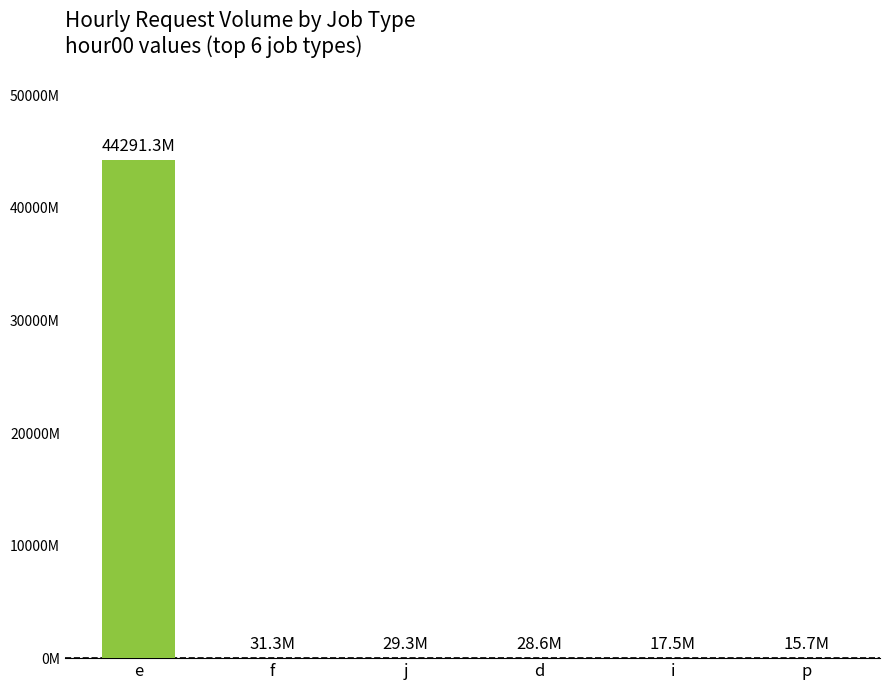

List the labels in order of value, smallest first.

p, i, d, j, f, e